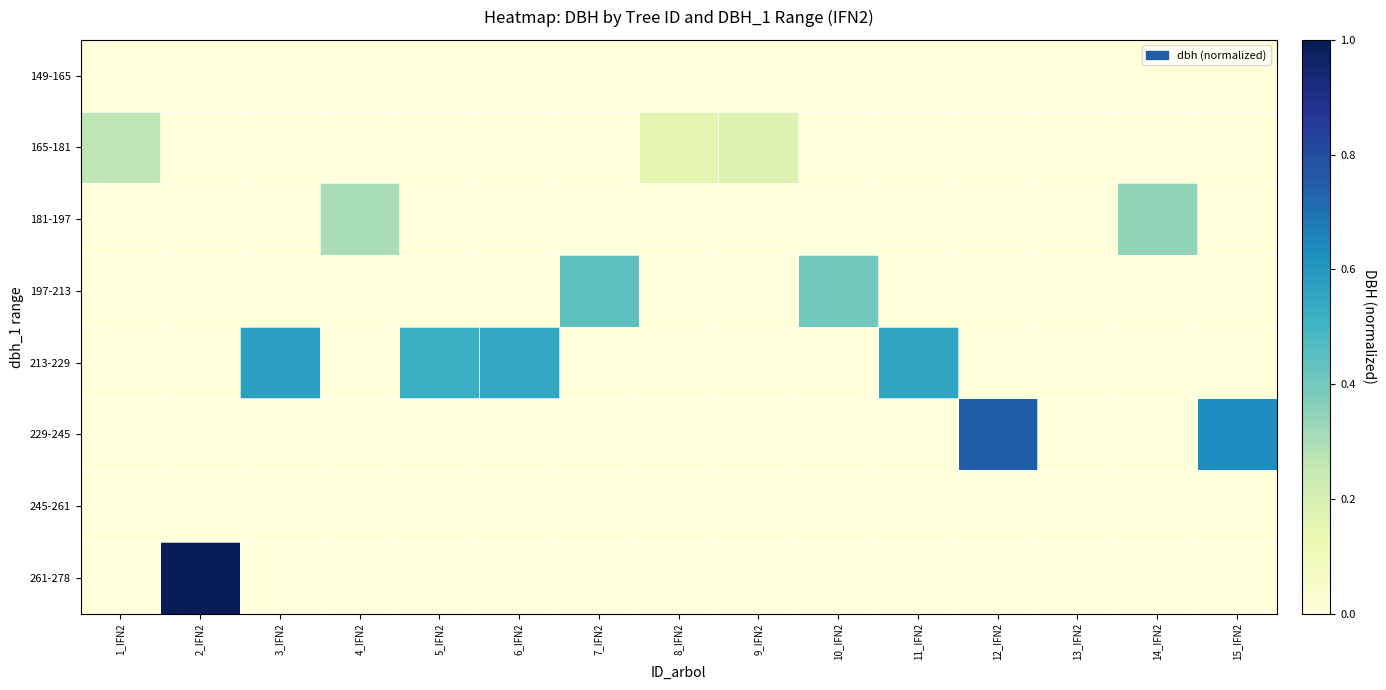

Which series has the largest total across all categories?

213-229